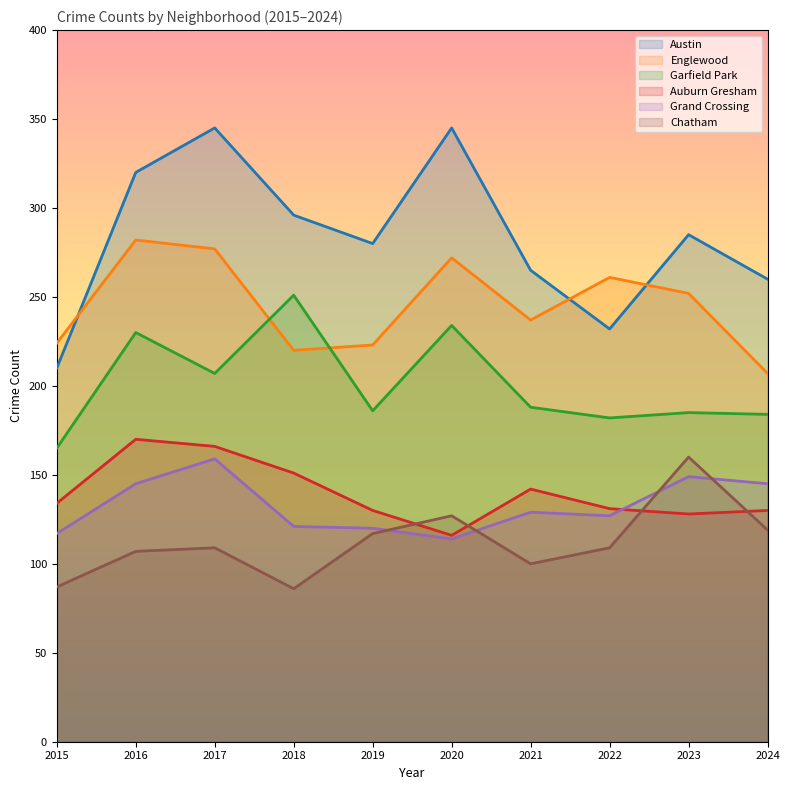

Which series has the largest total across all categories?

Austin